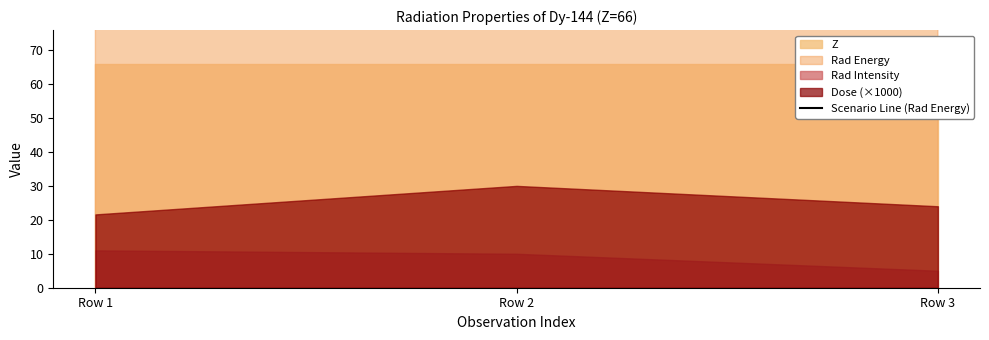

List the labels in order of value, smallest first.

Row 1, Row 2, Row 3